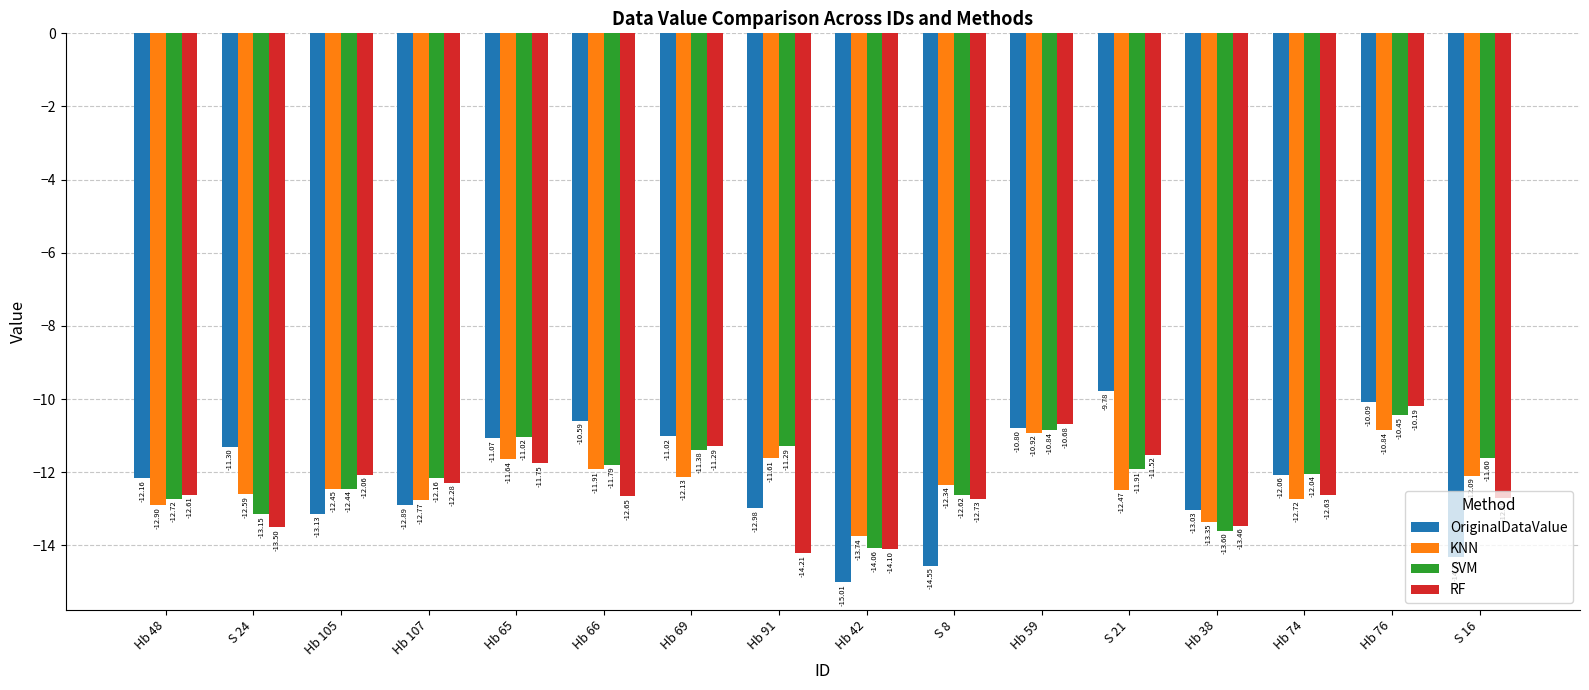

The KNN series shows -4.7 at Hb 59. True or false?

False